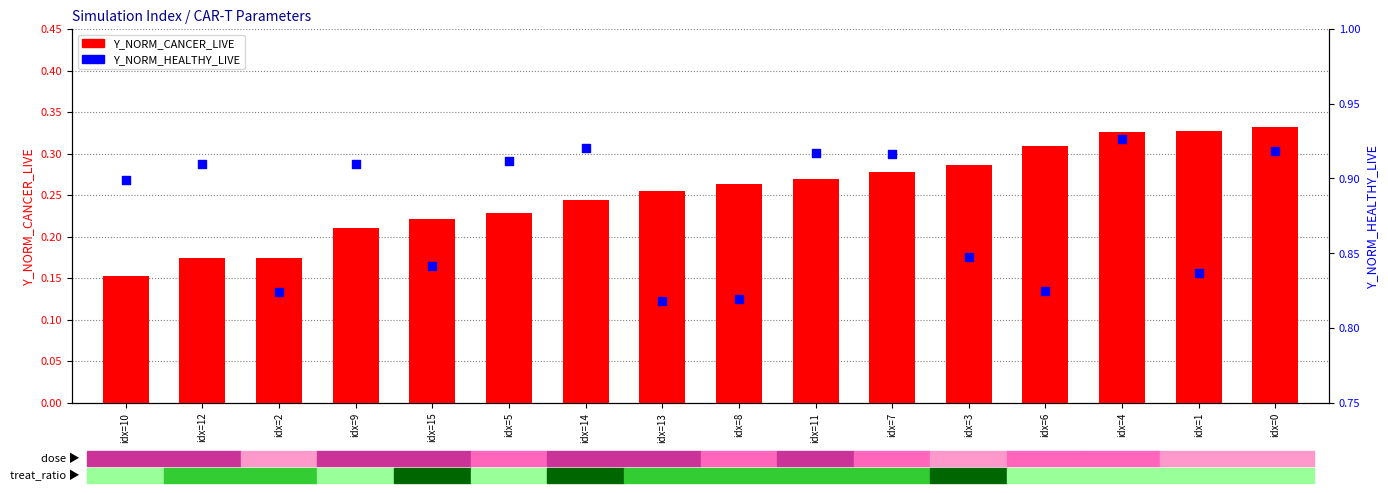

Which series has the largest total across all categories?

Y_NORM_HEALTHY_LIVE